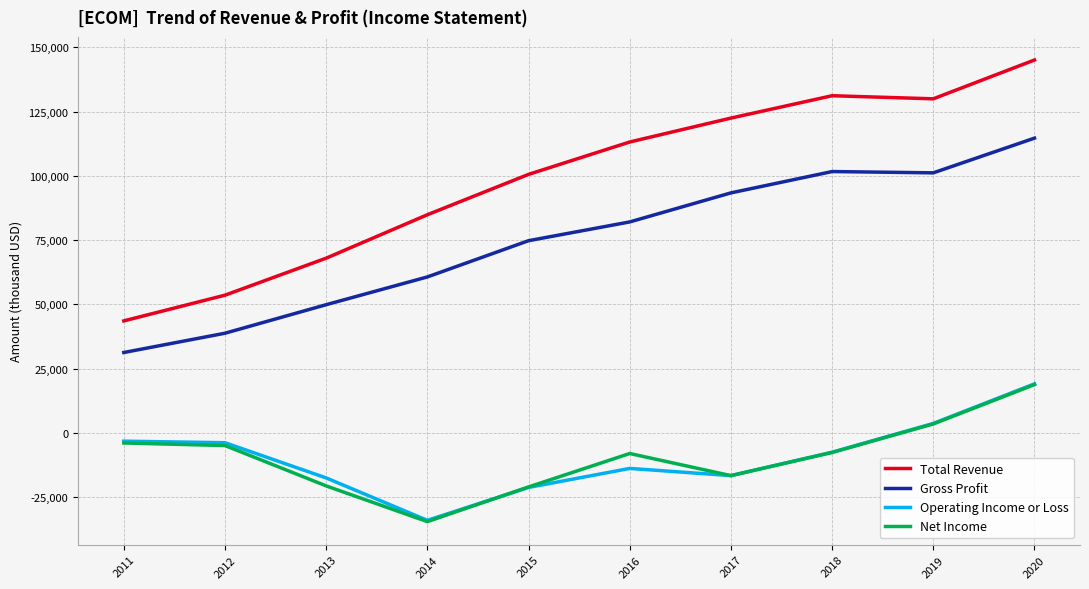

Is it true that Gross Profit equals 35719 at 2017?

False